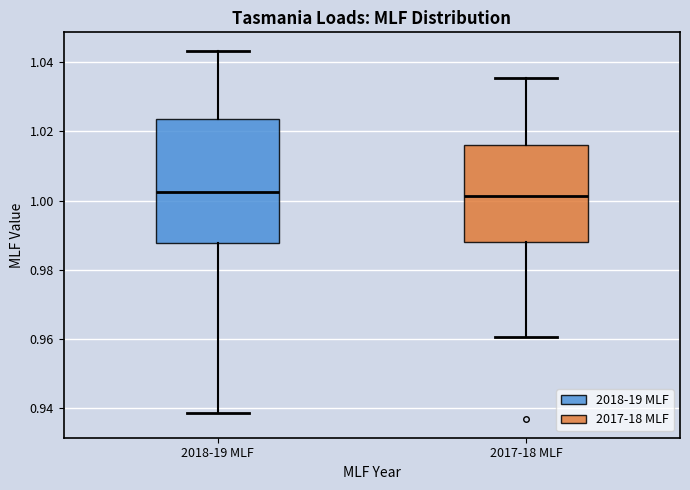

Reading left to right, transcribe this box plot: for each box, give where its median line is, the range the box spans, and where its two whiskers end, as read against the y-axis. The values are not printed on the chart, so give them approximately, as read against the axis.

2018-19 MLF: median 1.002, box 0.988 to 1.024, whiskers 0.938 to 1.044
2017-18 MLF: median 1.002, box 0.988 to 1.016, whiskers 0.960 to 1.036